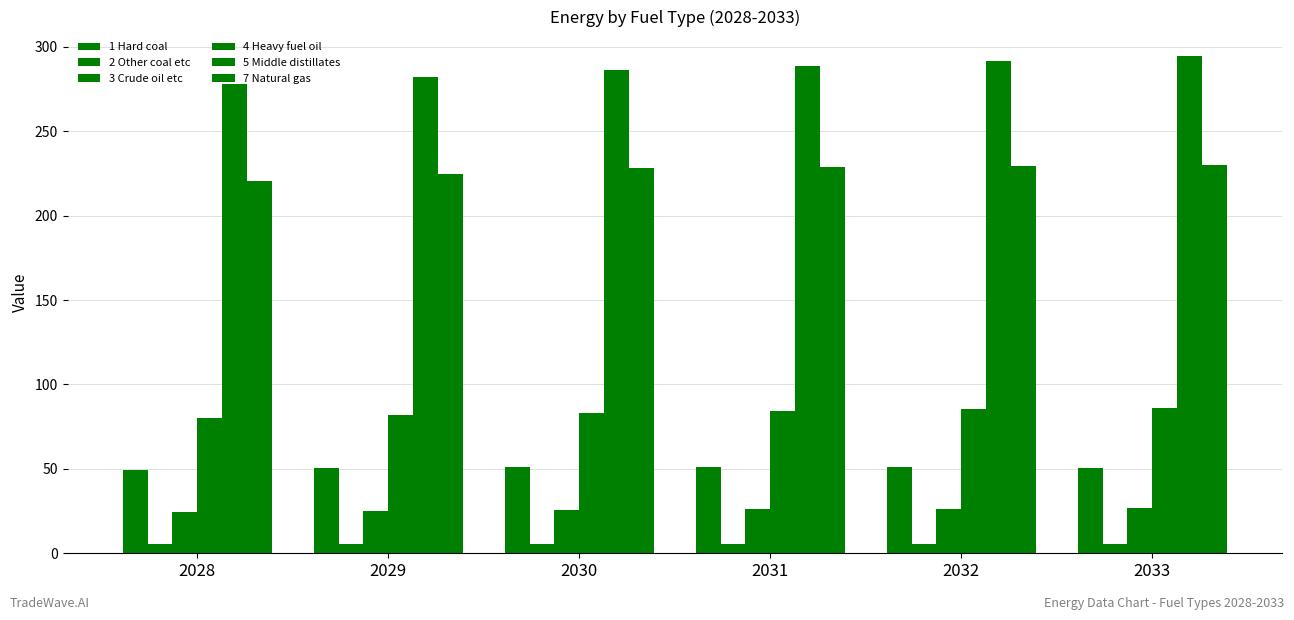

What is the sum of the 4 Heavy fuel oil values at 2032 and 2031?

169.6